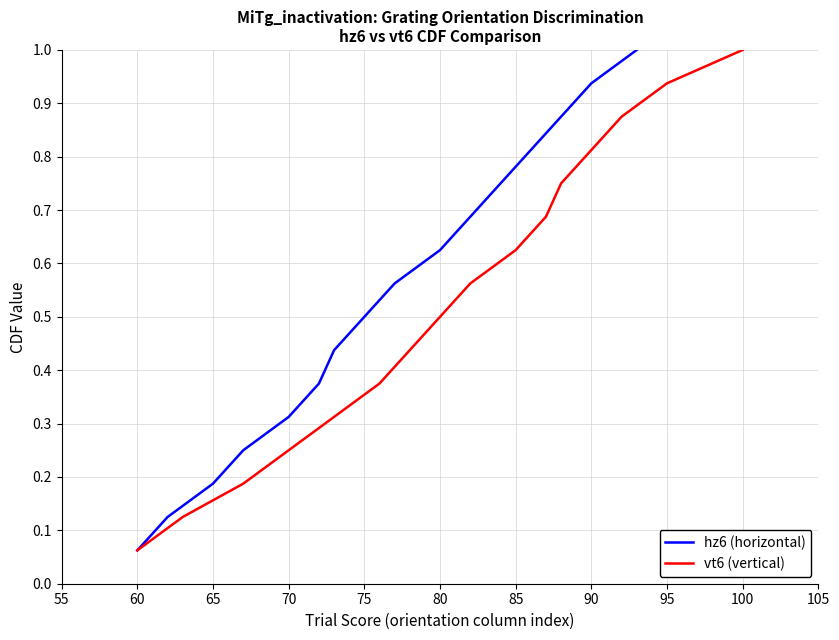

Where is hz6 (horizontal) nearest to the value 0?

60